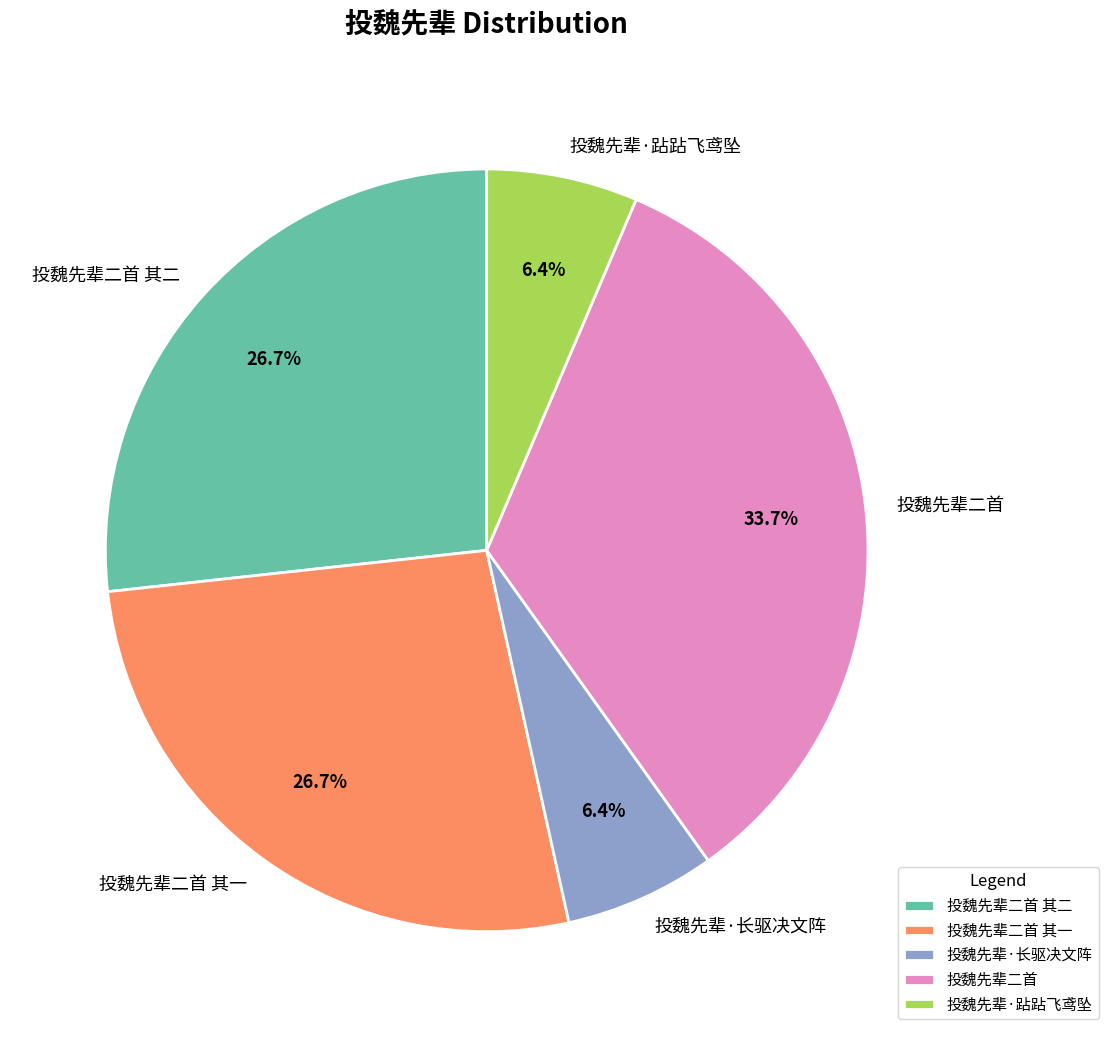

Does 投魏先辈二首 其一 represent more than half of the total?

No